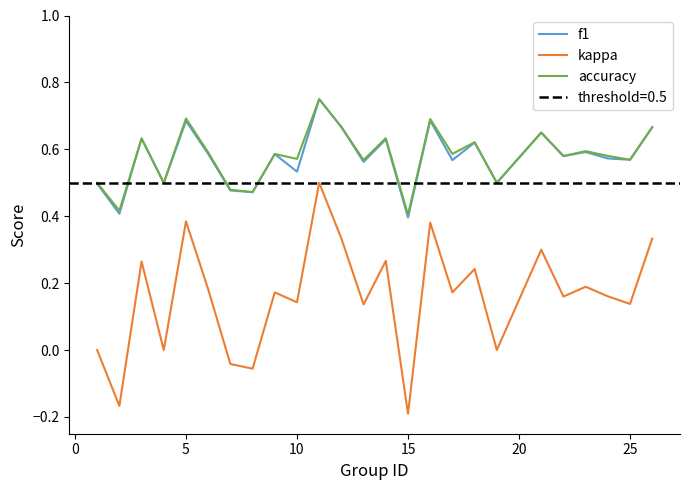

What is the difference between the maximum and second lowest values in the kappa series?

0.7